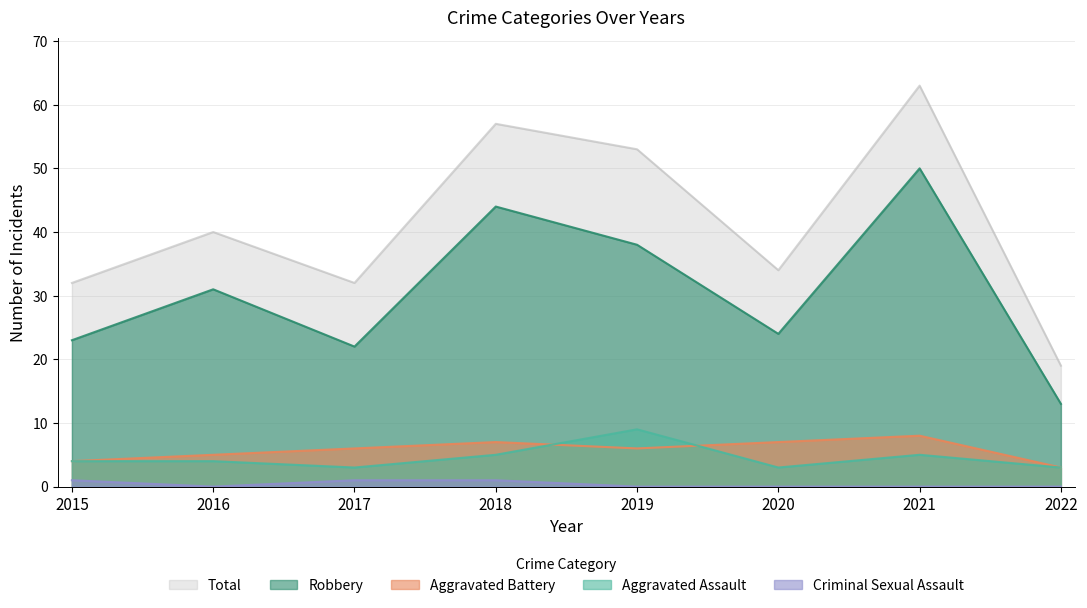

Is the value of Criminal Sexual Assault at 2017 greater than the value of Aggravated Battery at 2021?

No